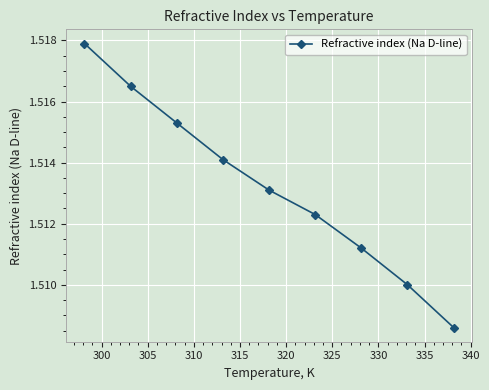

How many values are between 1 and 2?

9